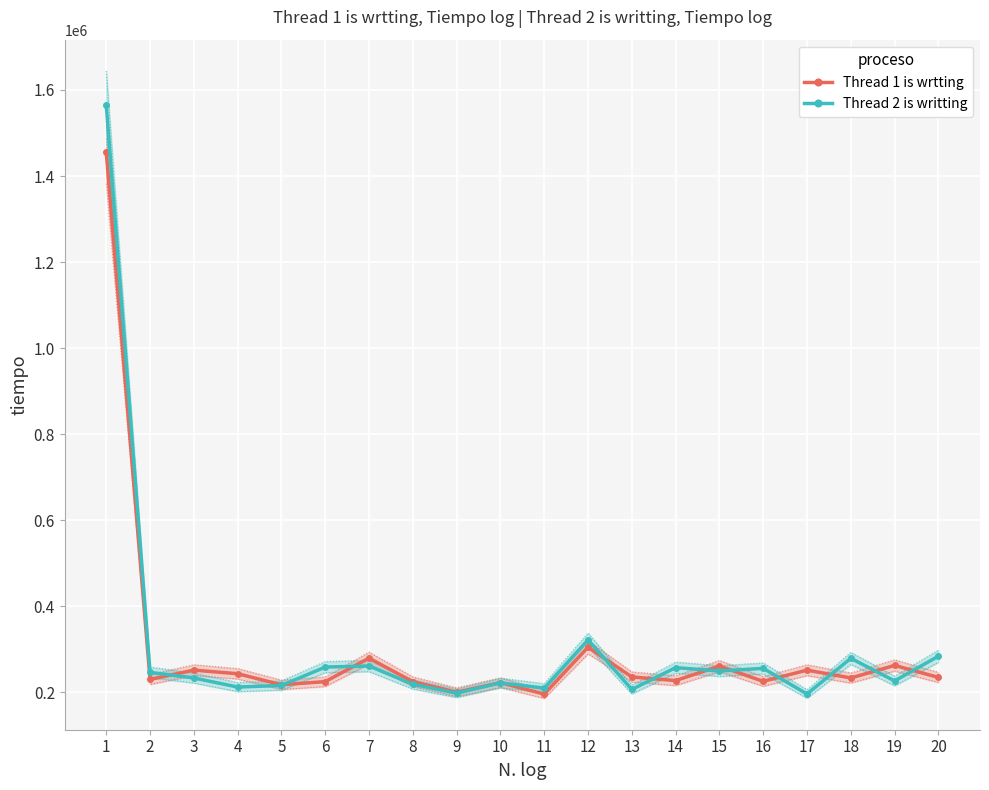

At which category is the sum across all series the highest?

1